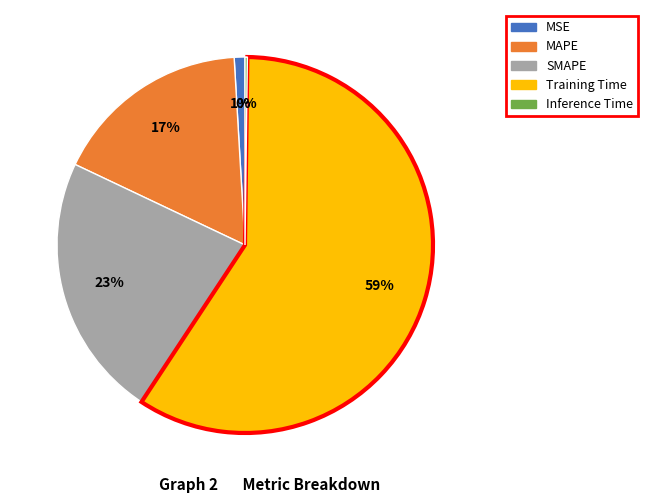

Does Training Time account for over 50% of the chart?

Yes